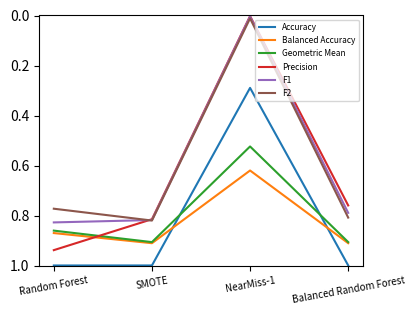

Where is F2 nearest to the value 0?

NearMiss-1